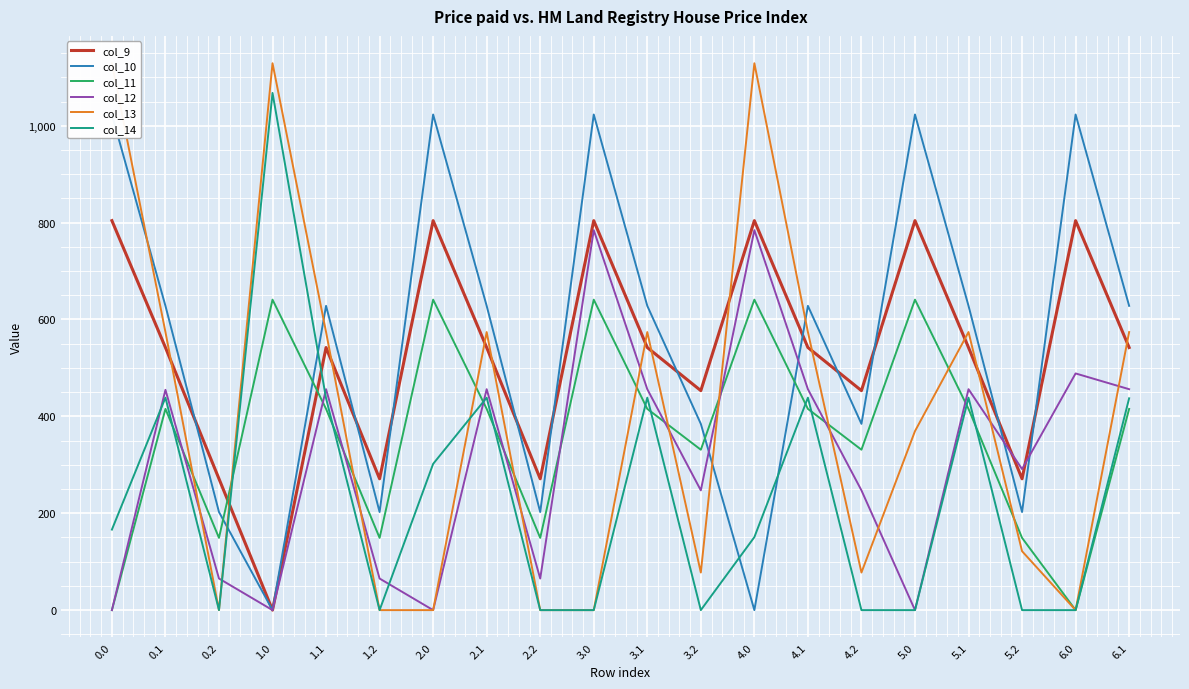

What is the sum of the col_12 values at 0.0 and 0.2?

65.2